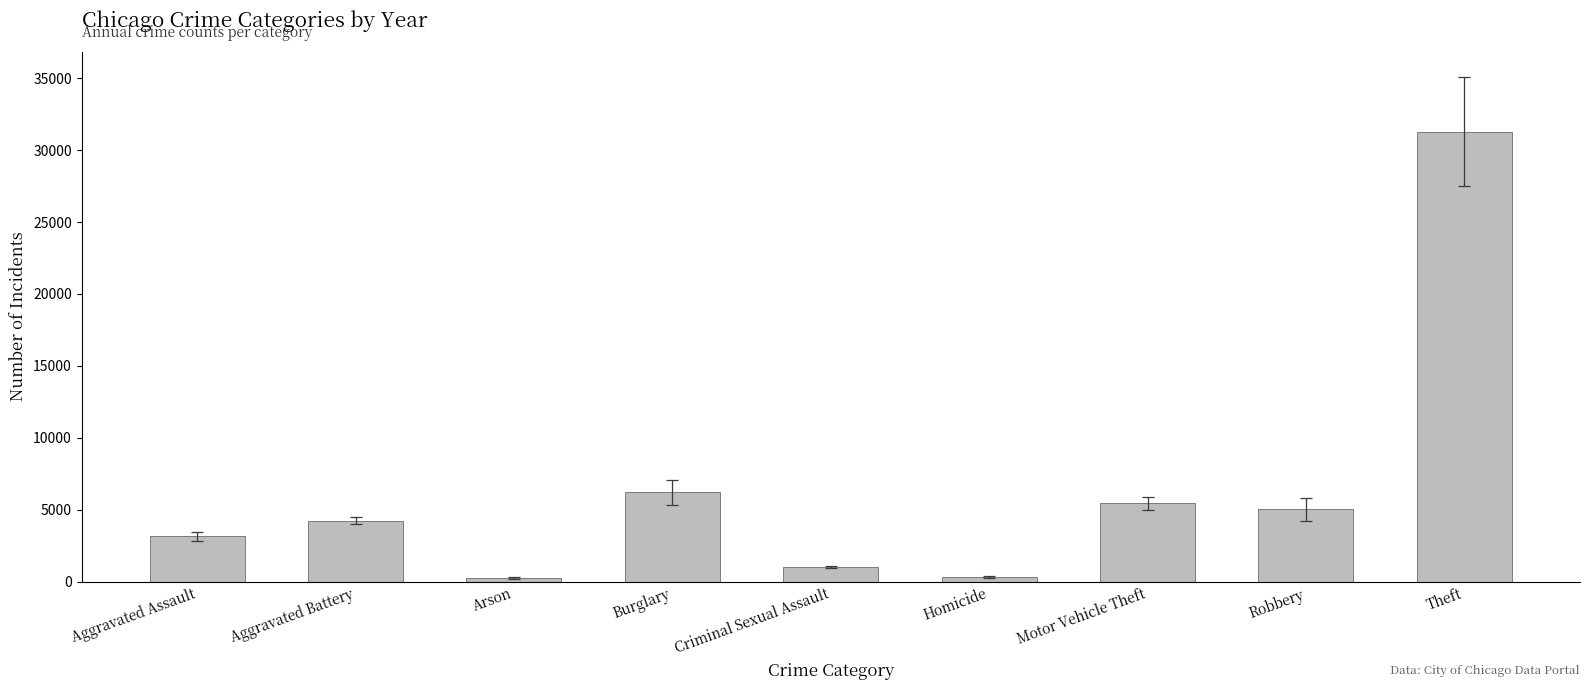

How many bars are there in total?

9